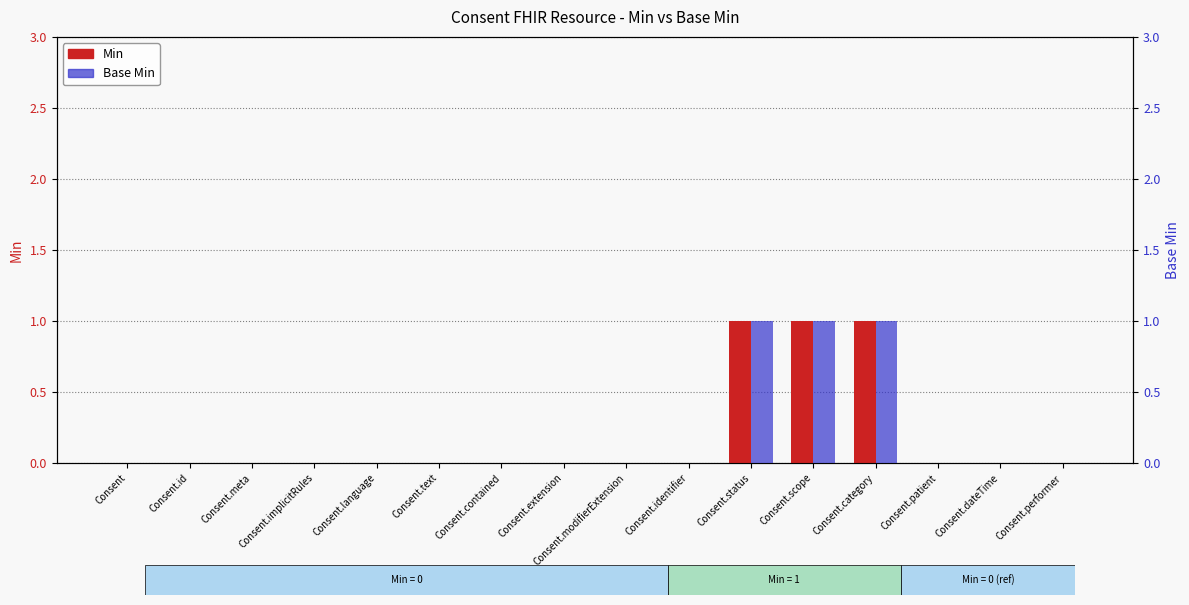

Is it true that Min equals 1 at Consent.performer?

False